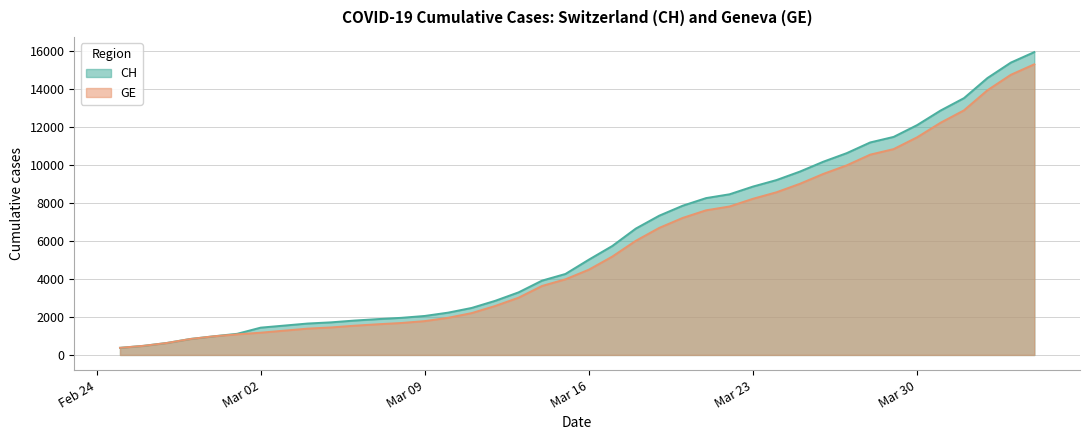

What position from the left is 2020-03-11?

16